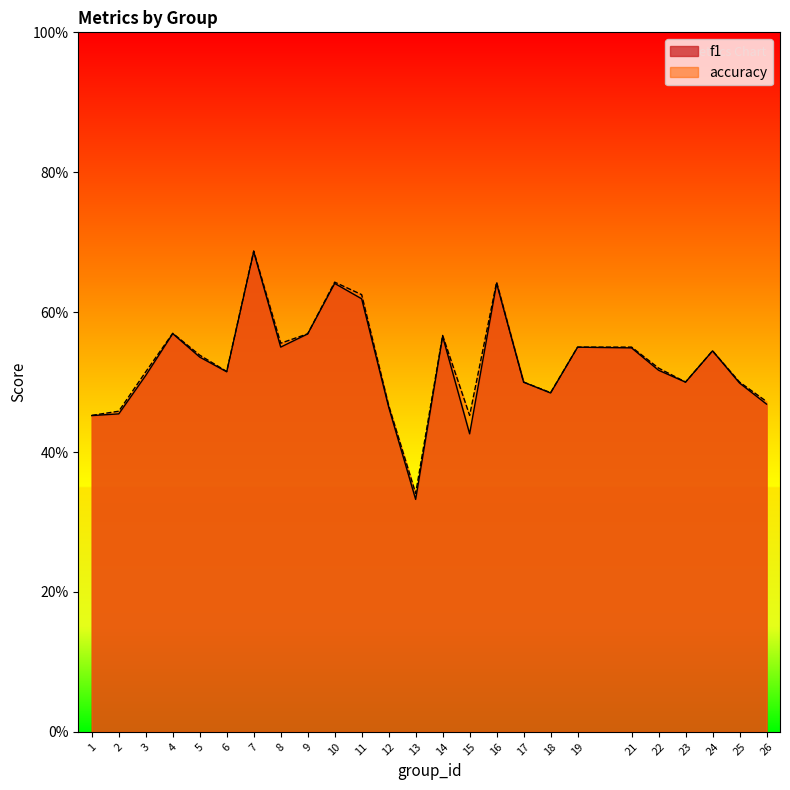

At which category does f1 reach its first local valley?

6